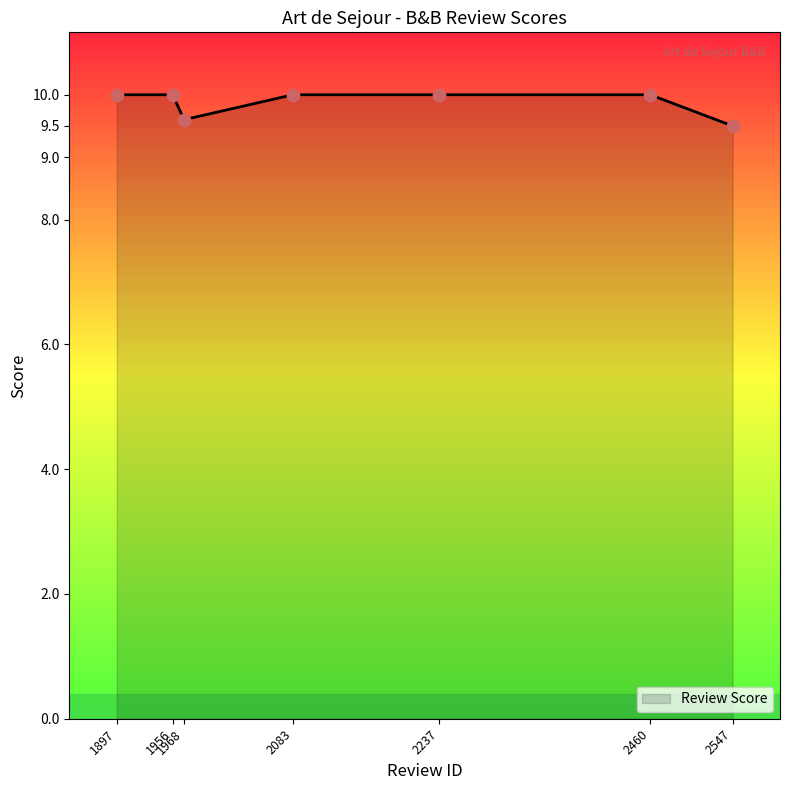

Between 2547 and 1897, which is larger?

1897